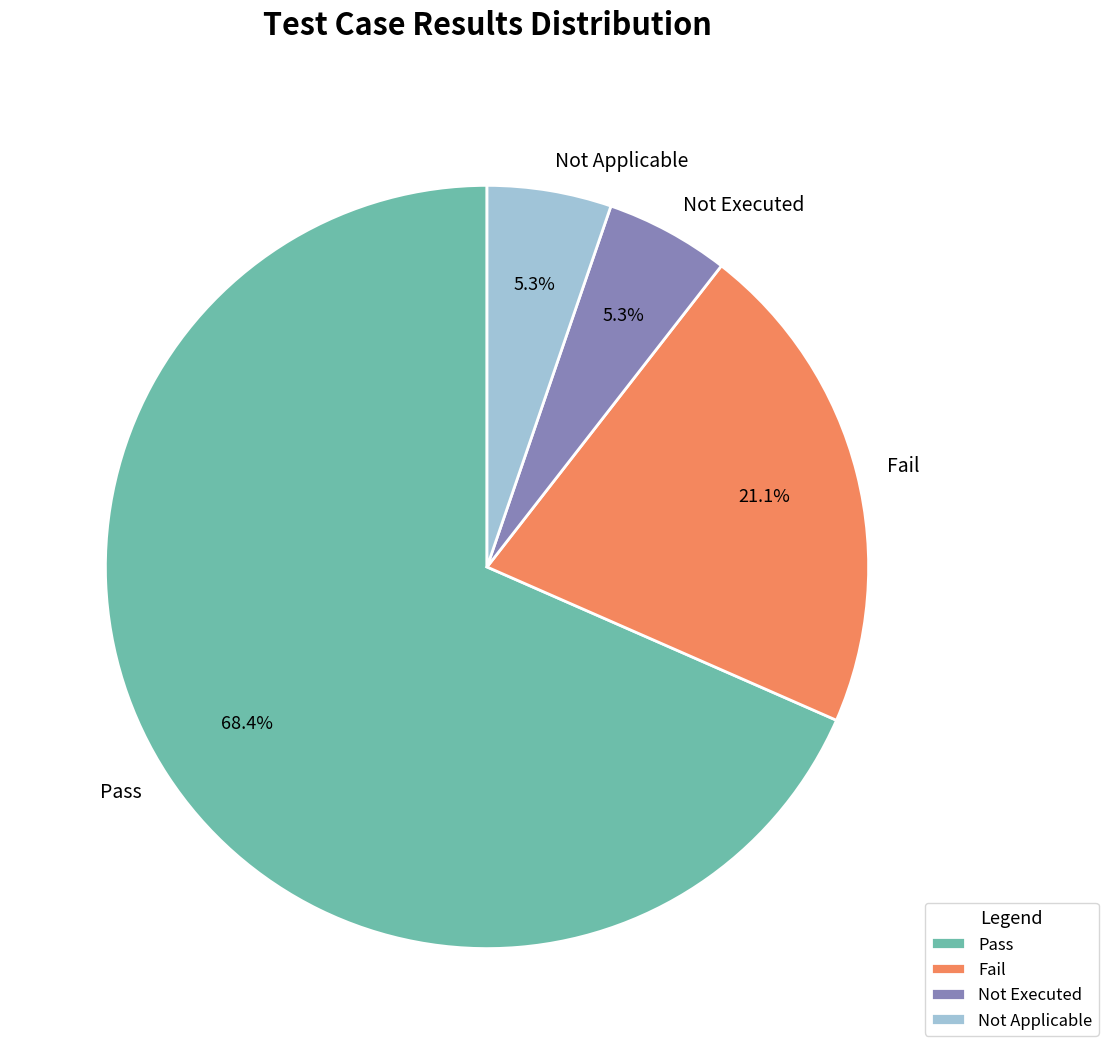

What percentage is NOT represented by Not Applicable?

94.7%